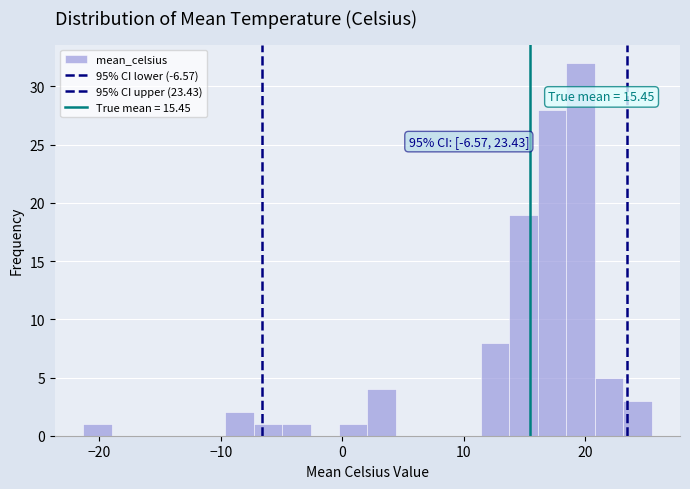

Around what value on the x-axis is the tallest bar? Give the approximate position of its centre, as read against the axis.

20